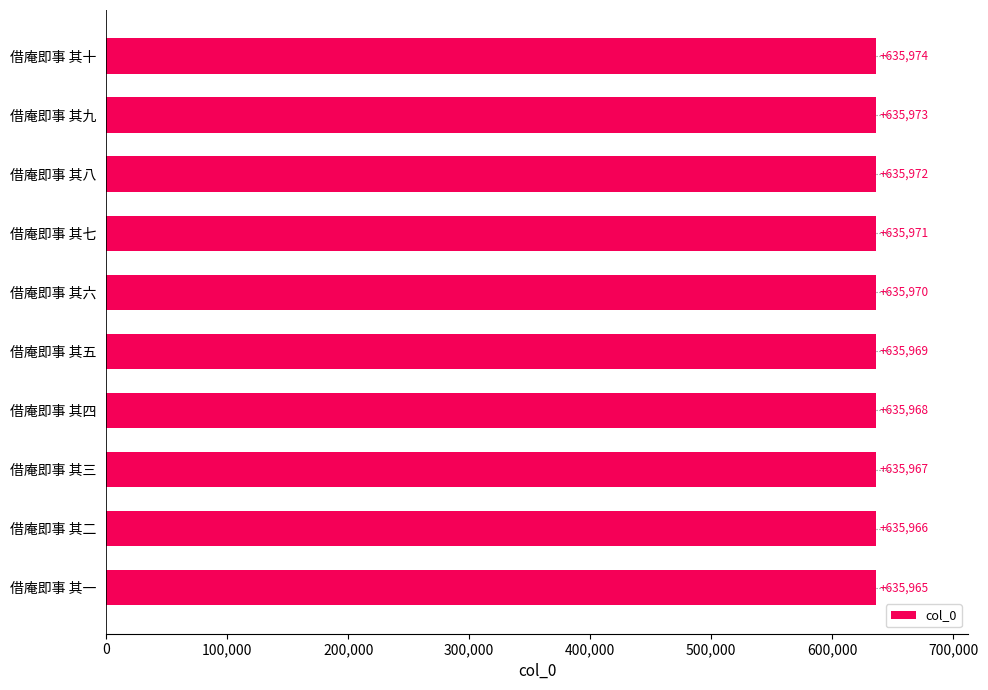

What is the sum of the values at 借庵即事 其三 and 借庵即事 其六?

1271937